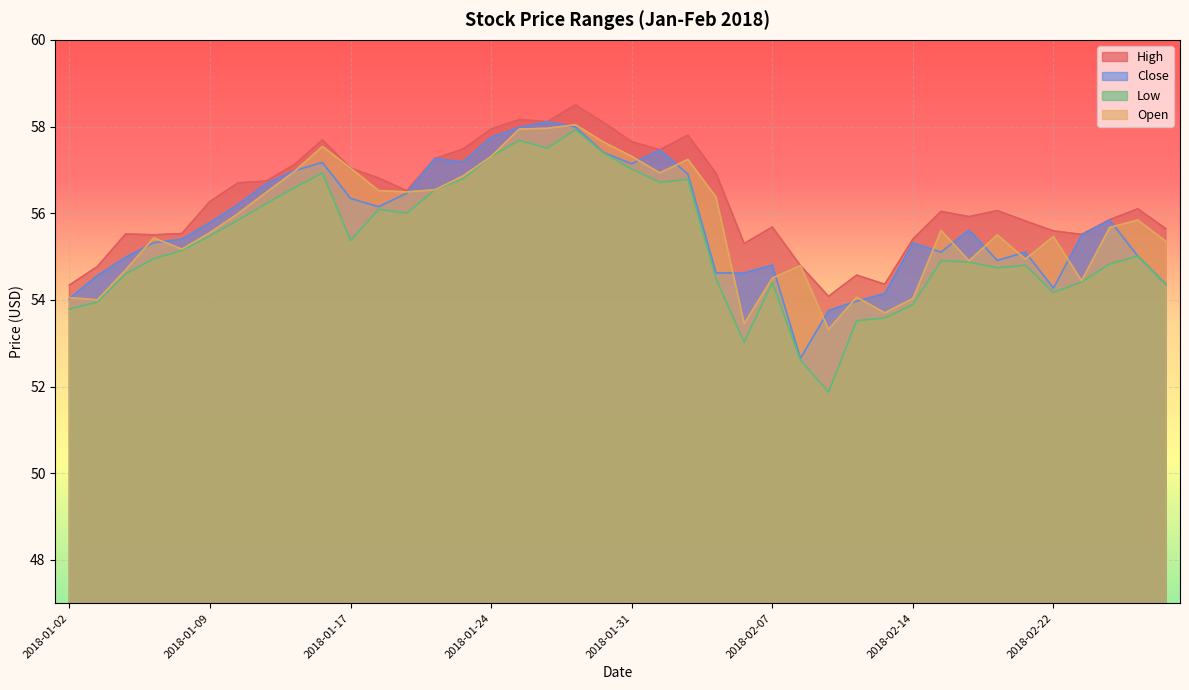

True or false: Open has more than 0 interior local peaks.

True